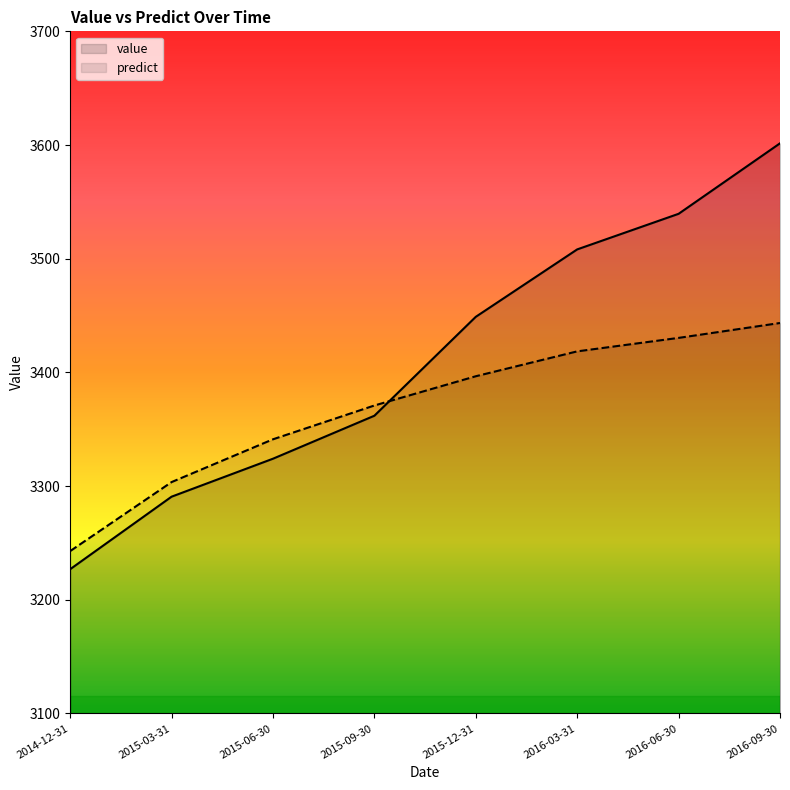

Reading left to right, list all the values displayed in this chart.

value: 3226.9	3290.7	3324.1	3361.9	3448.9	3508.2	3539.5	3601.5
predict: 3242.8	3303.5	3341.2	3370.9	3396.6	3418.5	3430.4	3443.5